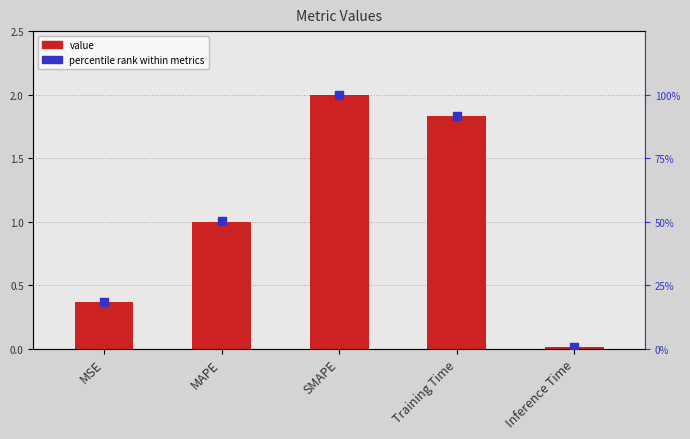

Which series reaches the maximum Y coordinate?

percentile rank